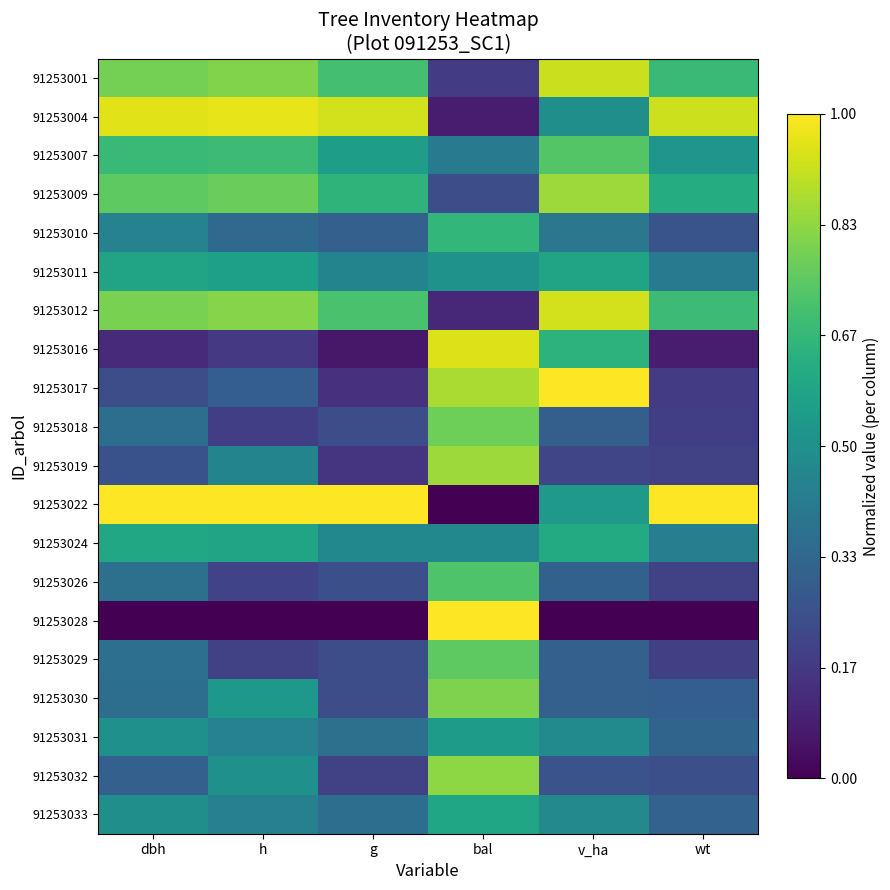

Count the number of categories in the chart.

6